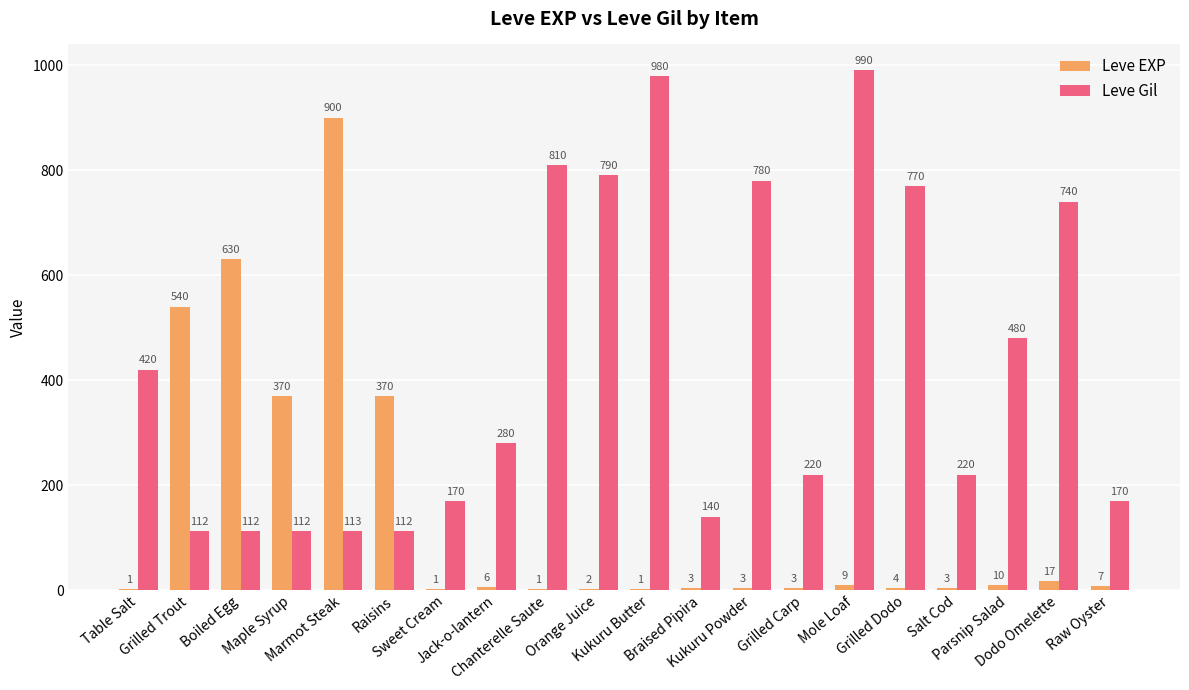

Which series has the largest total across all categories?

Leve Gil